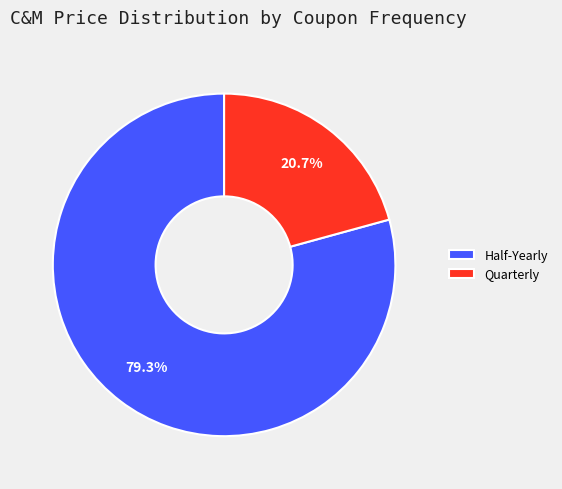

How many slices are in this pie chart?

2